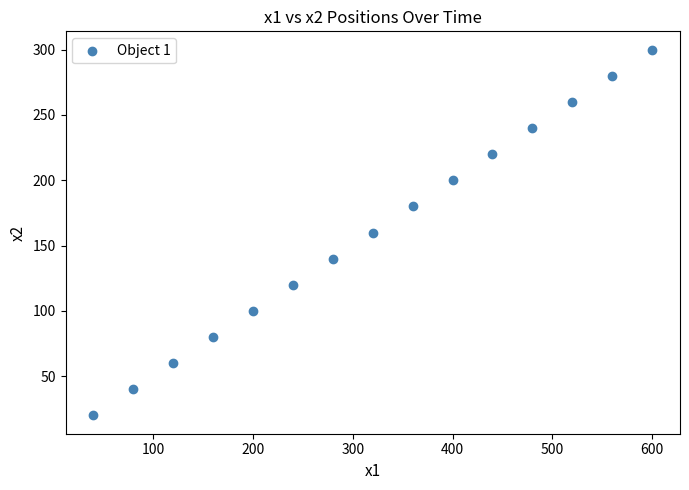

What is the range of X values (max minus min)?

560